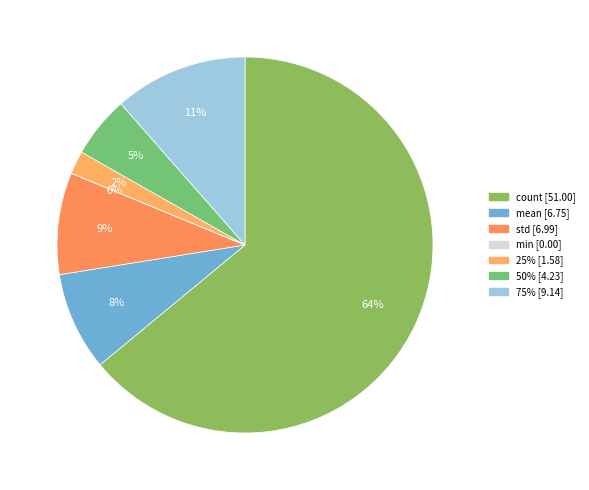

What percentage is NOT represented by min?

100.0%